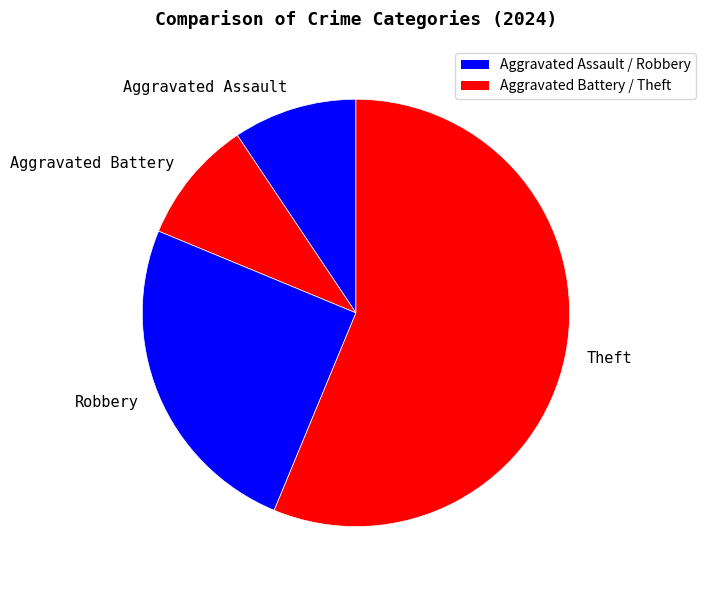

Combined, do Theft and Aggravated Battery account for over 50%?

Yes